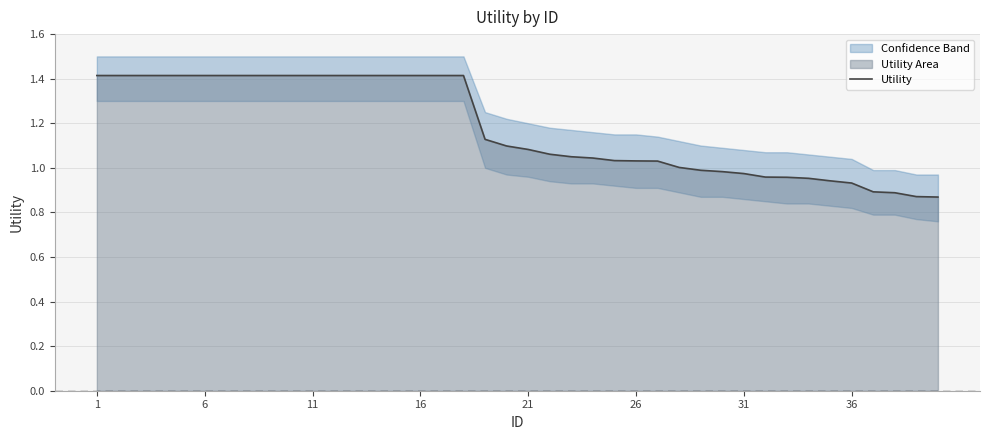

How many data points are less than 1?

12